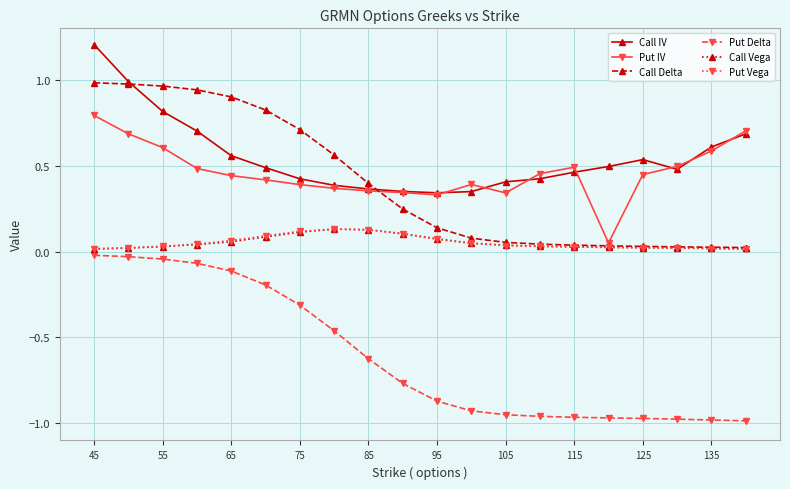

Which series has the largest total across all categories?

Call IV